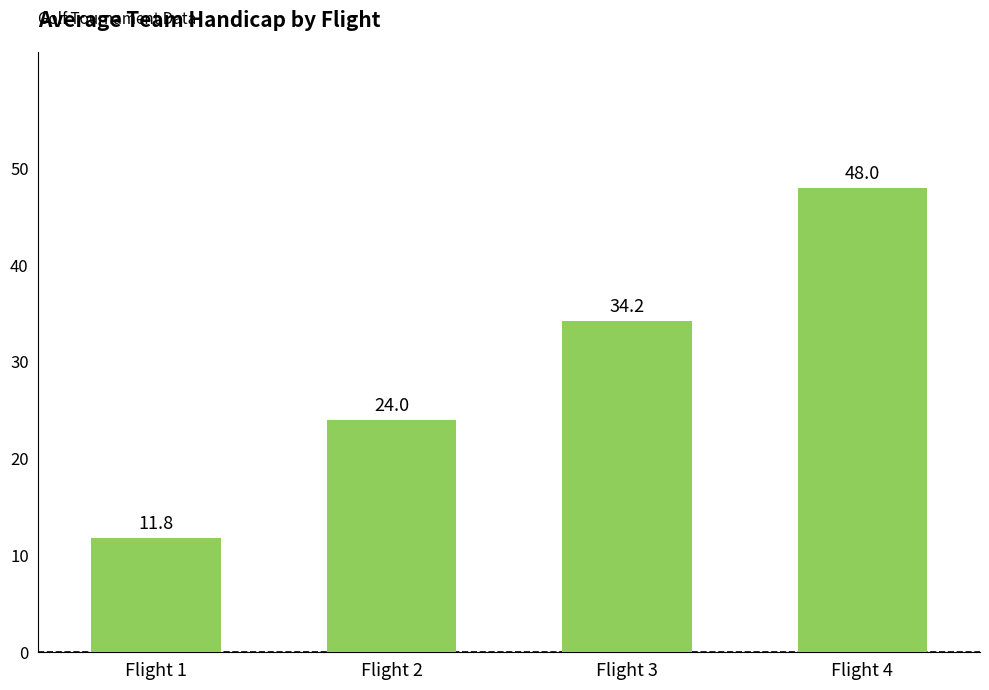

What is the value of the 2nd bar from the left?

24.0